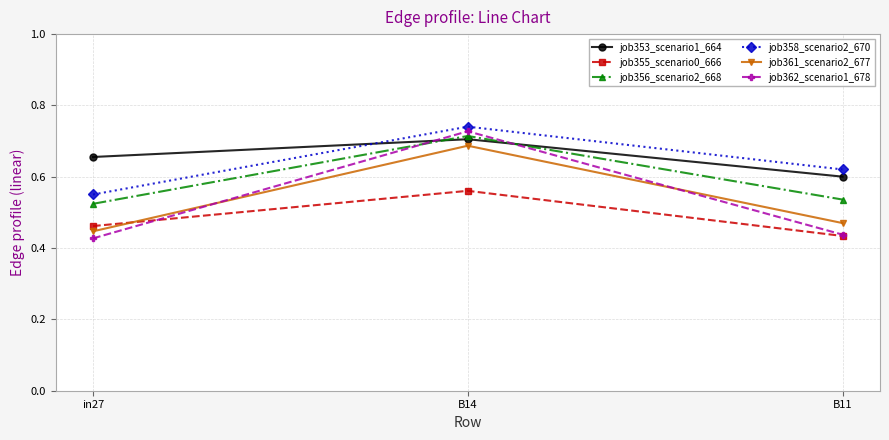

The value of job355_scenario0_666 at in27 is 0.2. True or false?

False